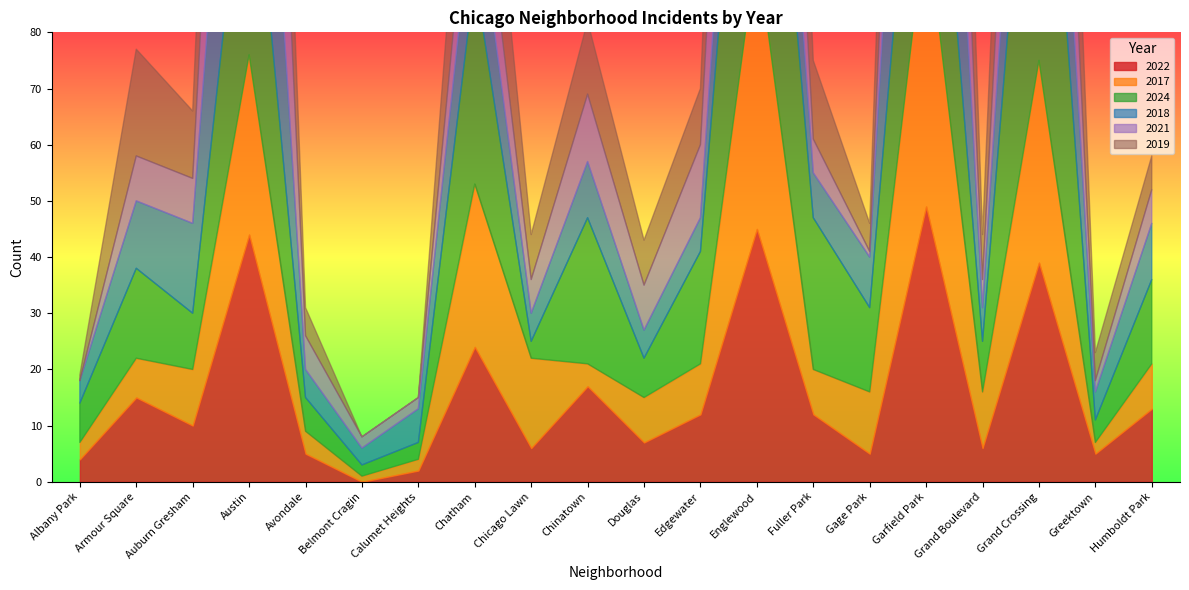

At which category does 2019 reach its first local valley?

Auburn Gresham